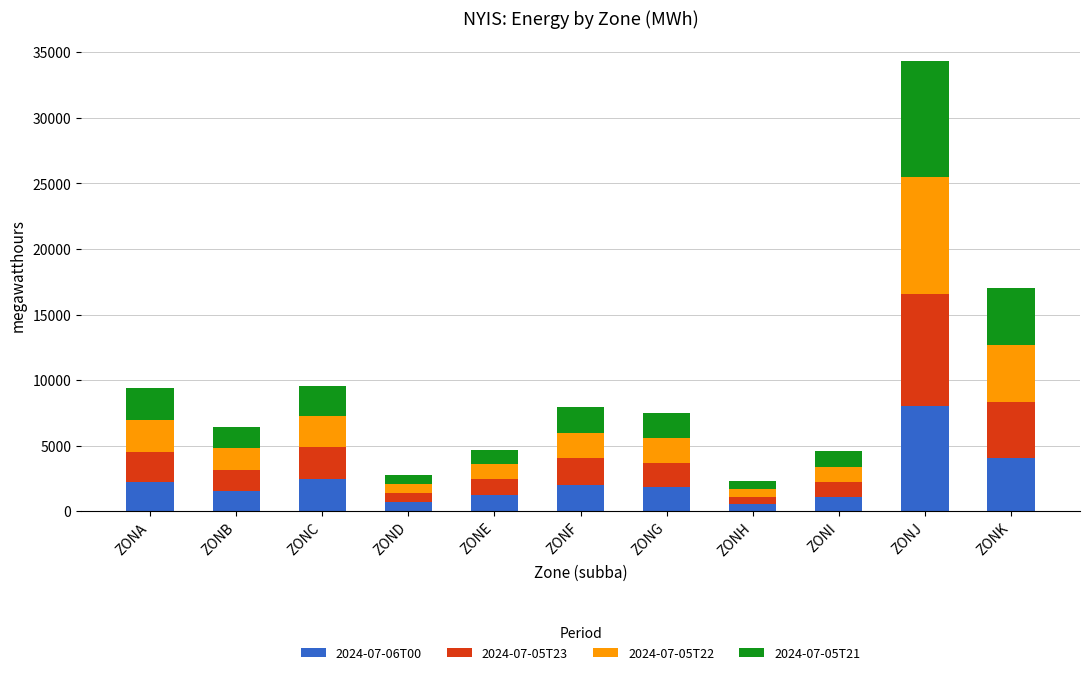

At which category is the sum across all series the highest?

ZONJ